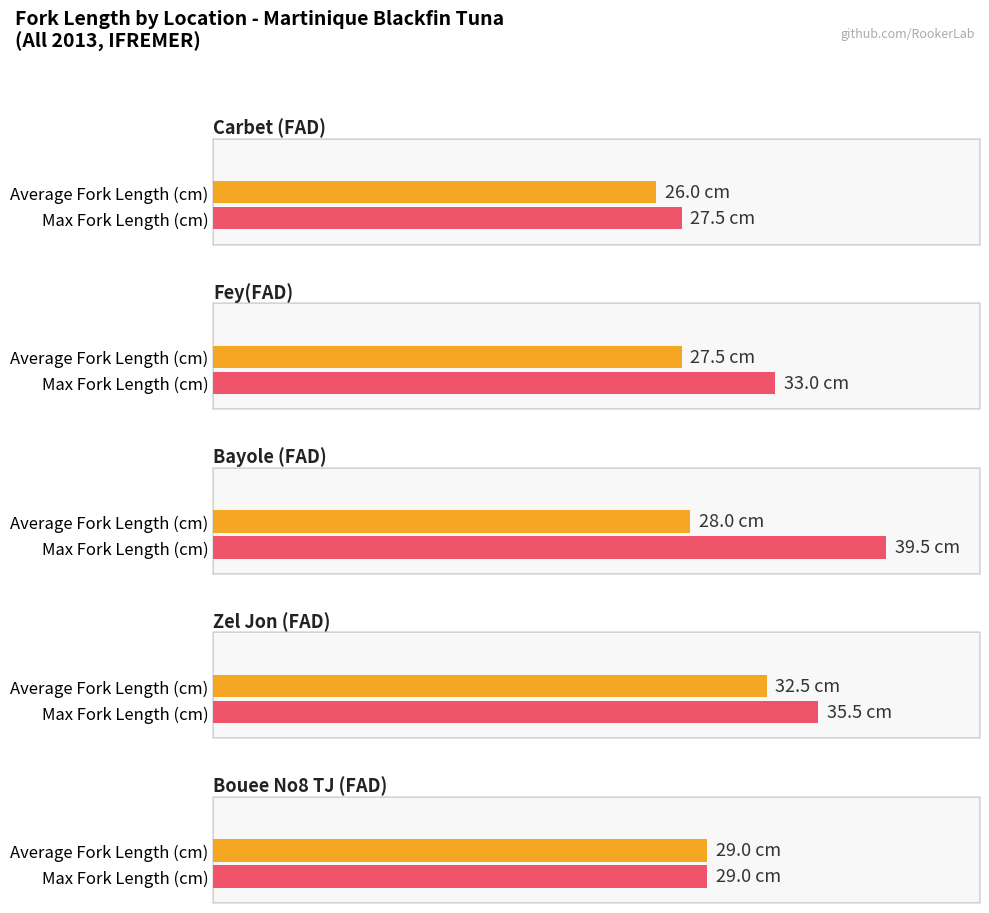

What is the label of the 3rd bar from the left?

Bayole (FAD)